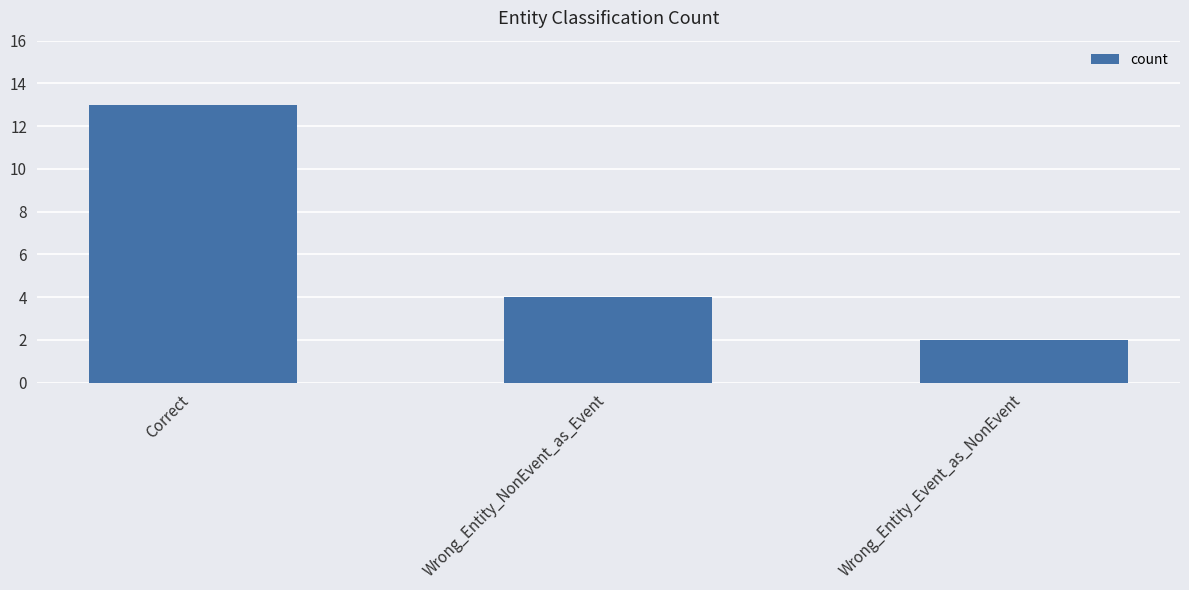

Reading left to right, list all the values displayed in this chart.

Correct=13	Wrong_Entity_NonEvent_as_Event=4	Wrong_Entity_Event_as_NonEvent=2